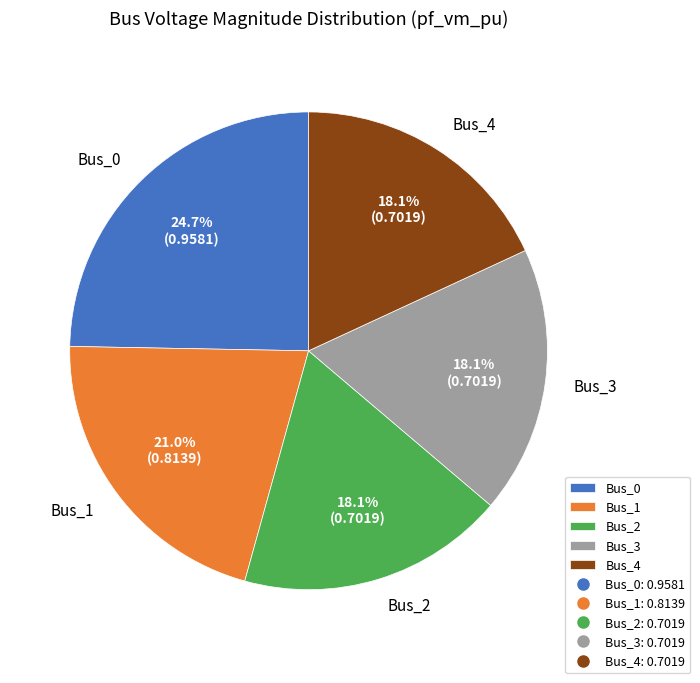

To the nearest percent, what is the difference between the largest and smallest slice percentages?

7%